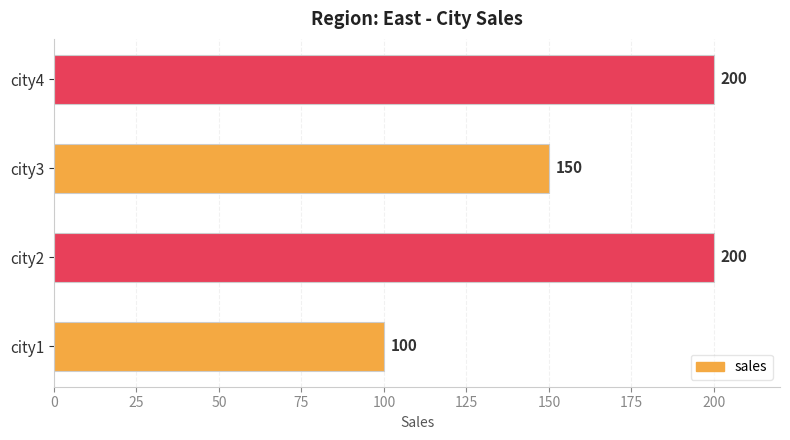

Reading bottom to top, what are all the values shown in this chart?

100	200	150	200